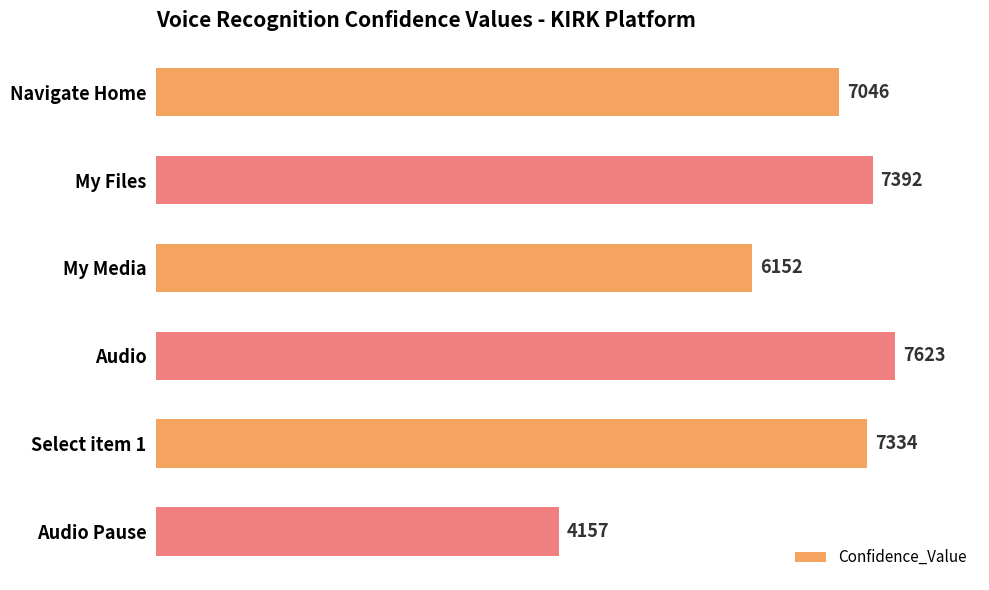

What is the difference between the maximum and minimum values?

3466